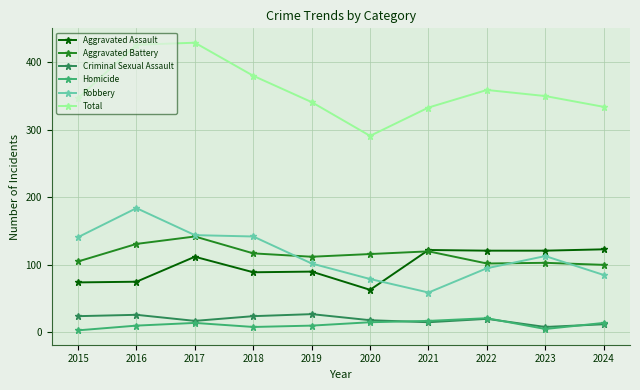

What is the difference between the second highest and minimum values in the Aggravated Assault series?

59